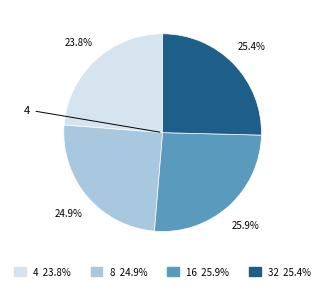

How many slices are in this pie chart?

4